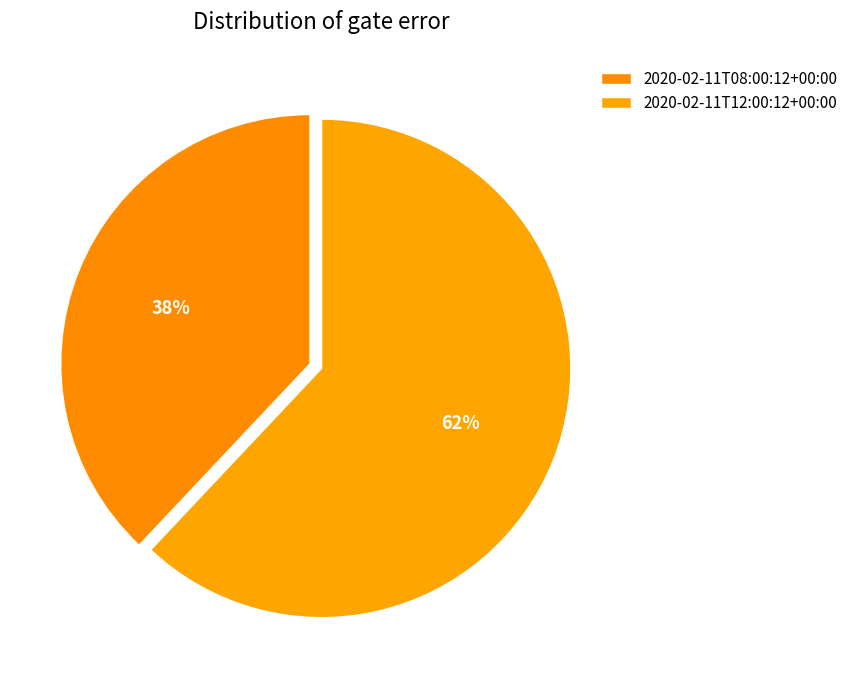

To the nearest percent, what portion does 2020-02-11T08:00:12+00:00 represent?

38%